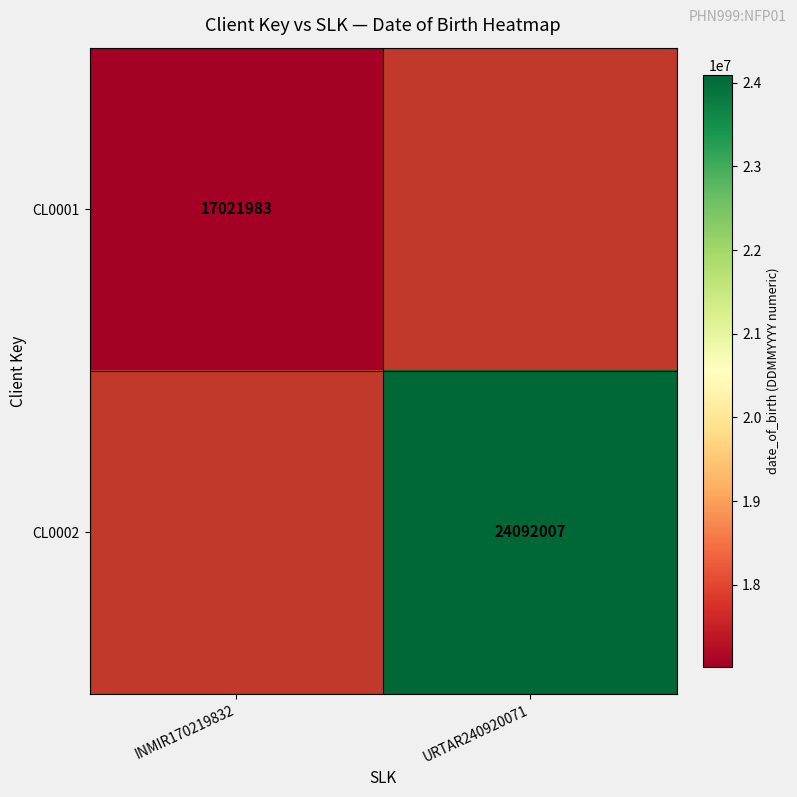

Is it true that CL0002 equals 24092007 at URTAR240920071?

True